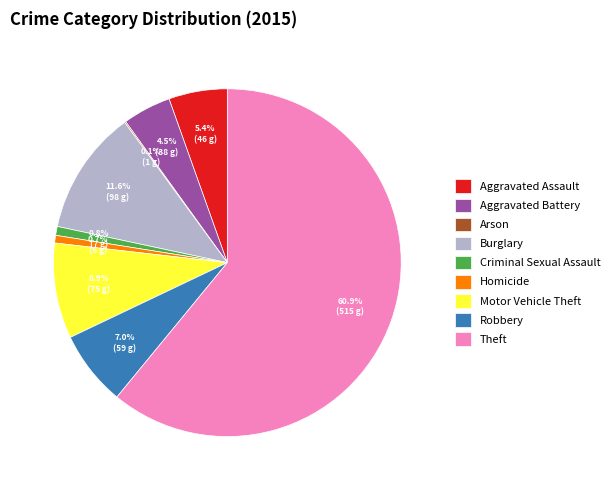

Is Criminal Sexual Assault the majority of the pie?

No